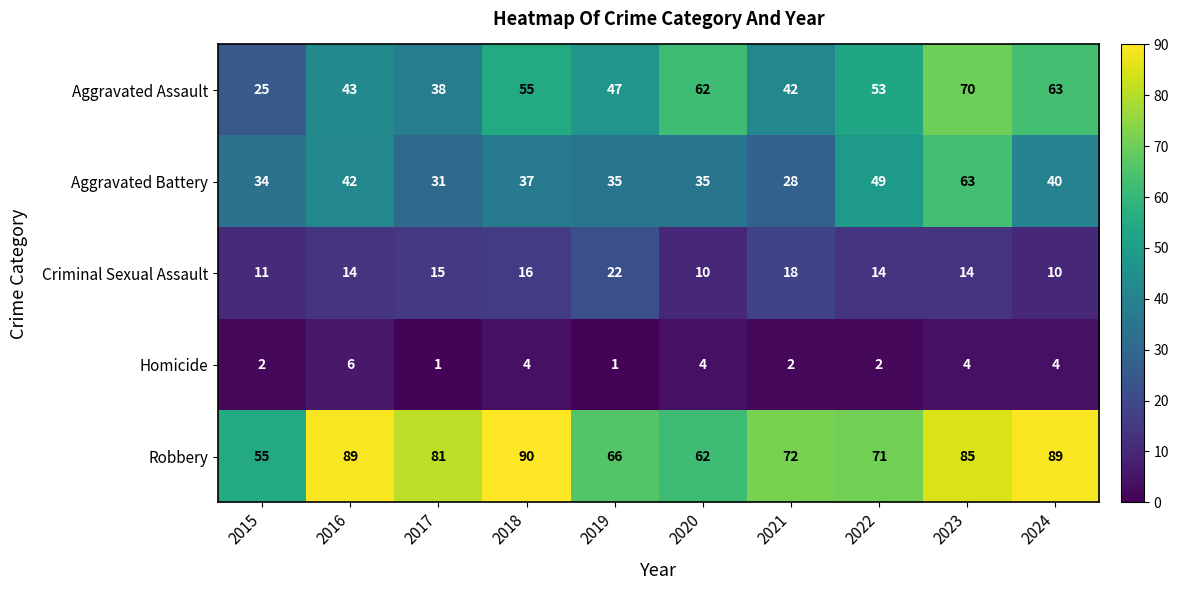

List the series in order of their peak value, lowest first.

Homicide, Criminal Sexual Assault, Aggravated Battery, Aggravated Assault, Robbery